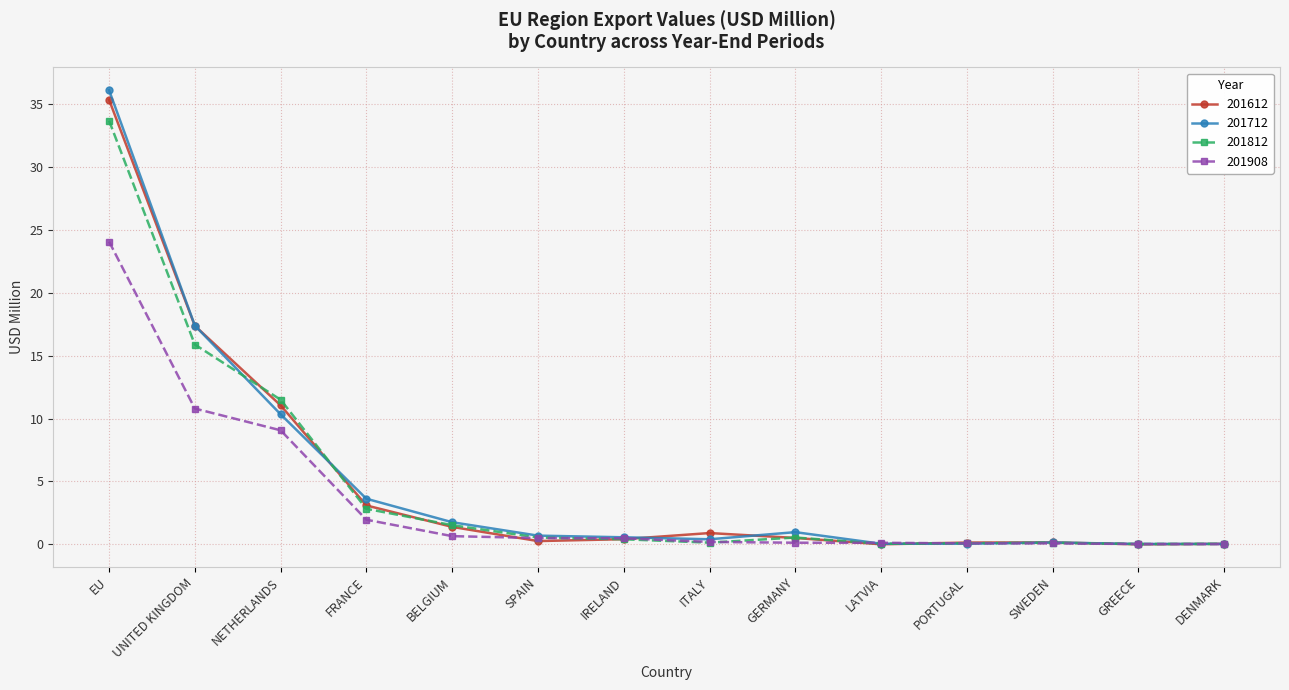

How many series are shown in this chart?

4